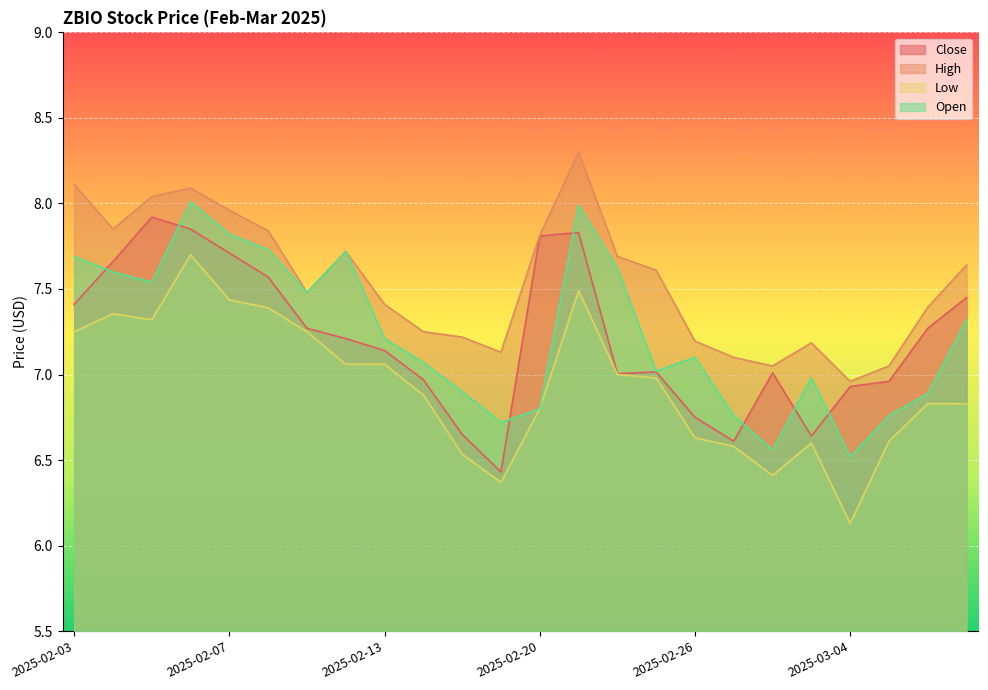

What is the label of the 7th point from the right?

2025-02-27